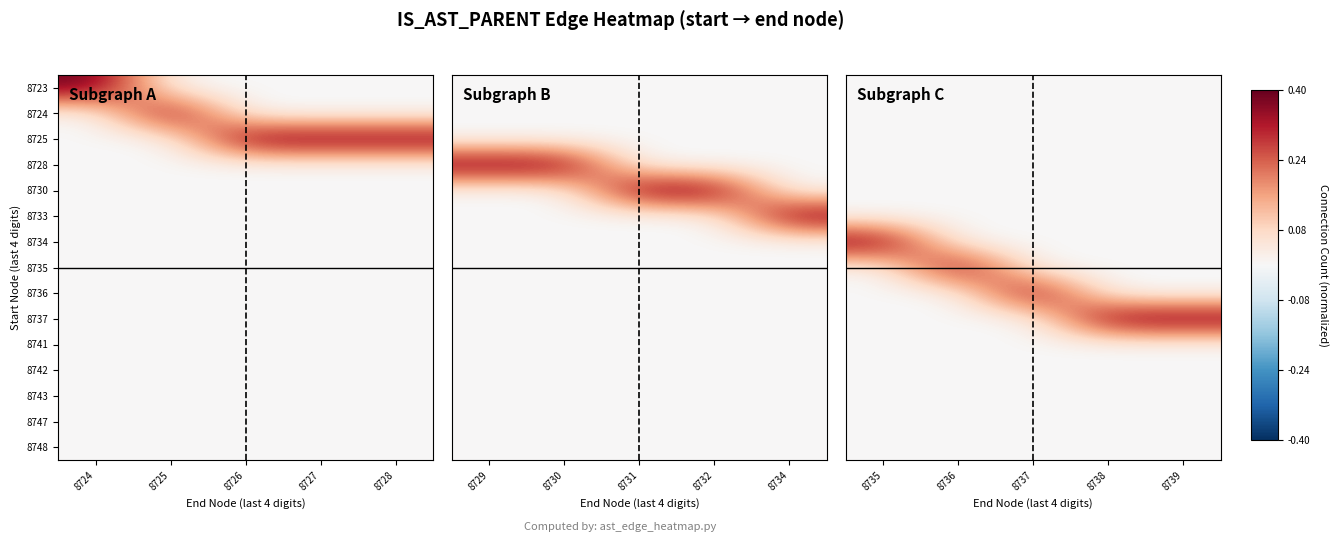

What is the maximum value shown in the chart?

0.4